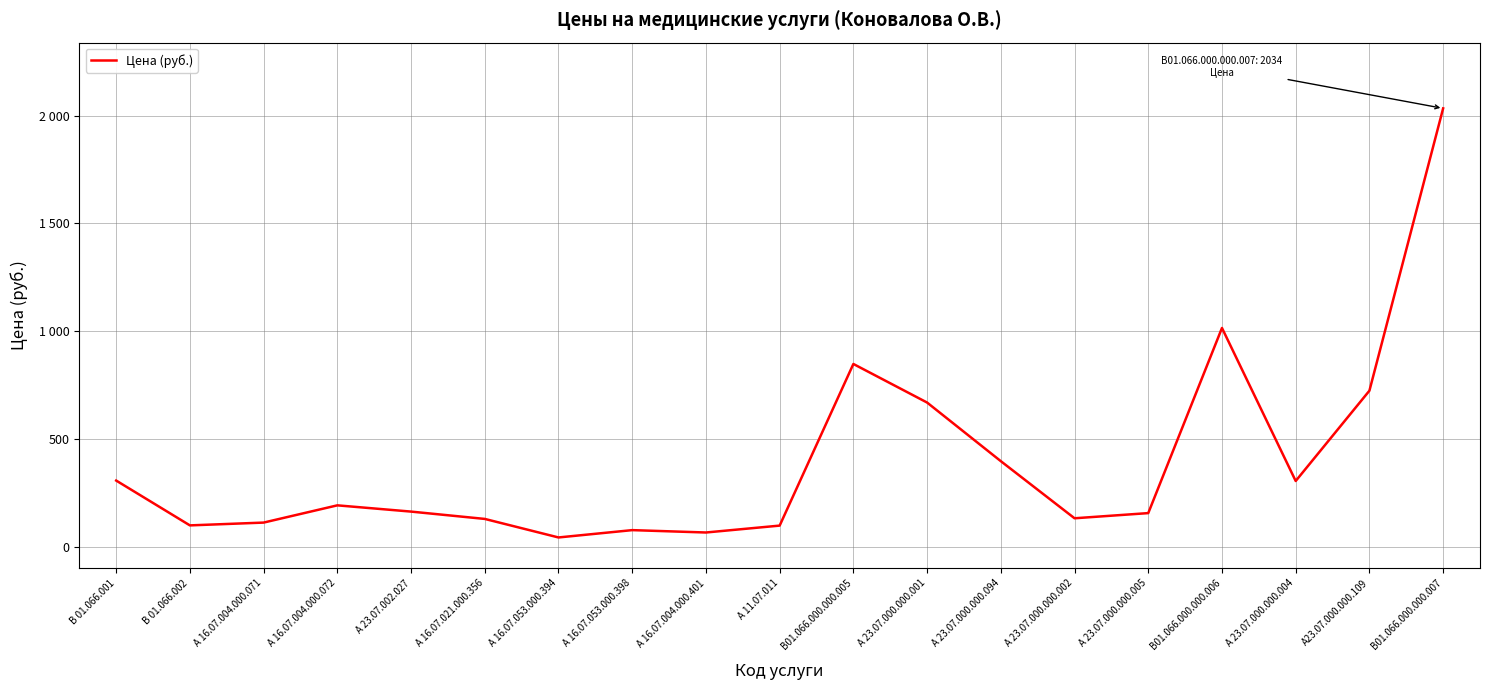

Is this an area chart (filled region under the line)?

No